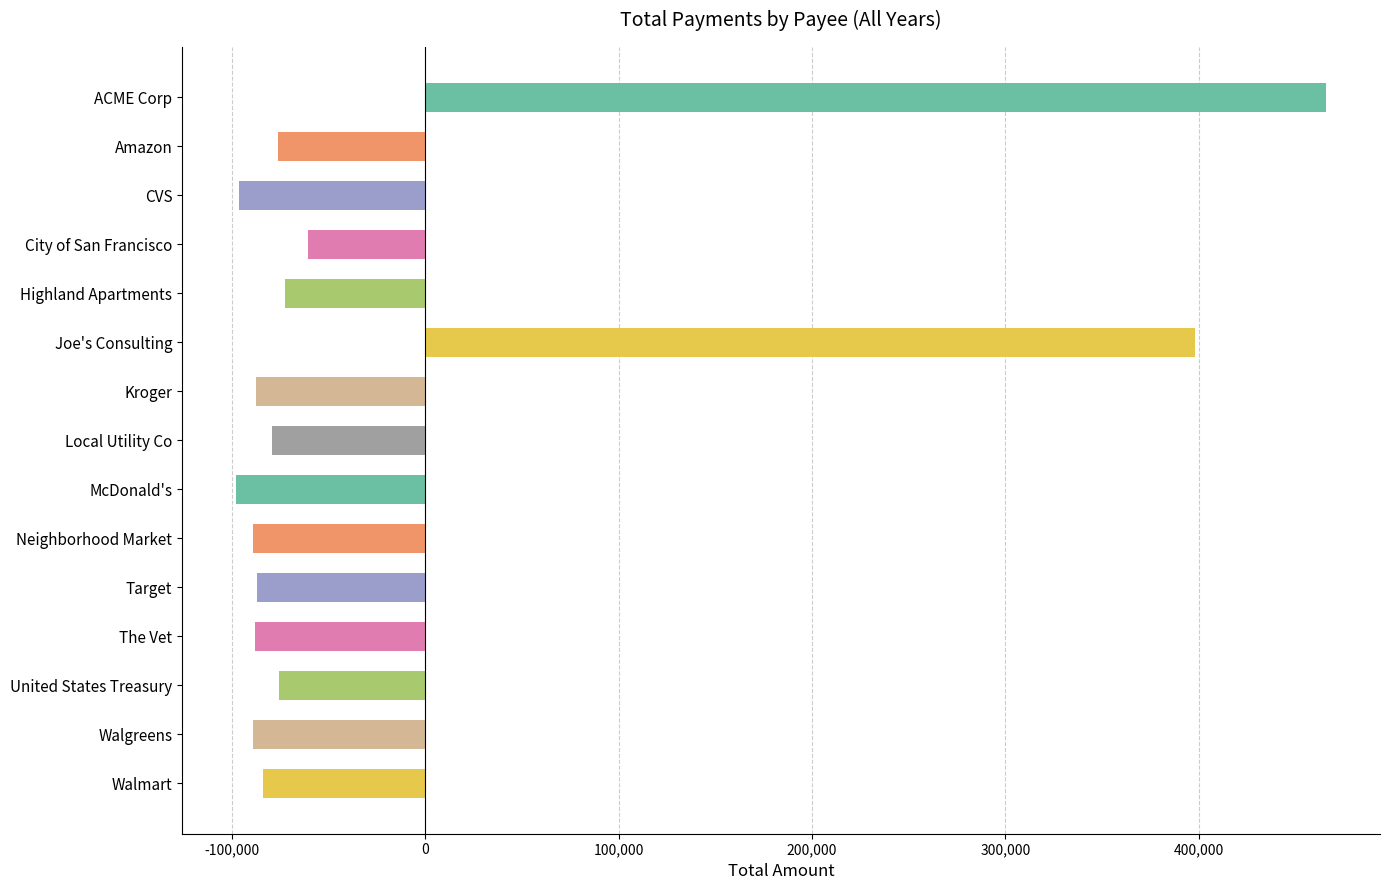

How many positive values are there?

2